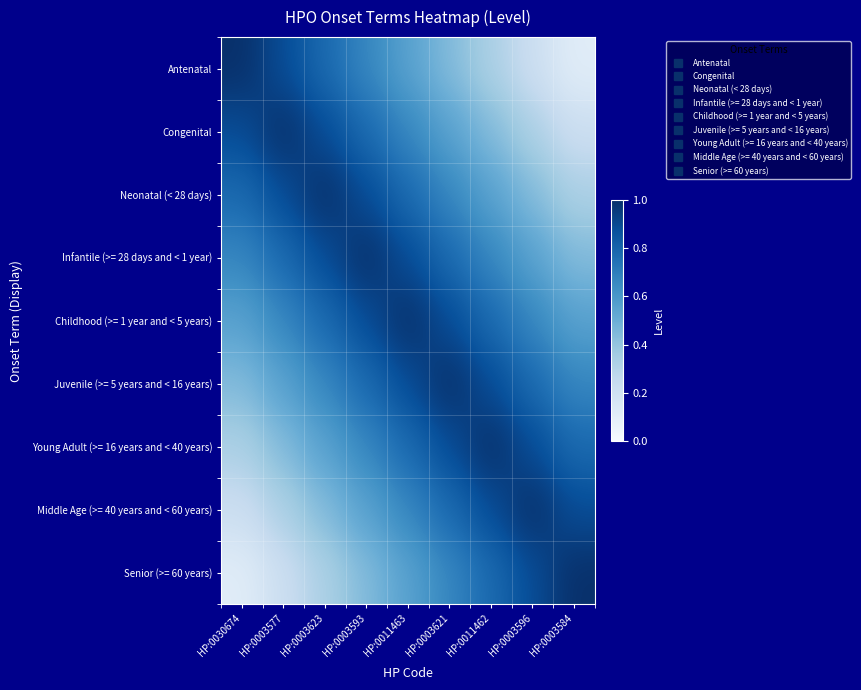

Which has a higher value, HP:0030674 or HP:0003623?

HP:0030674